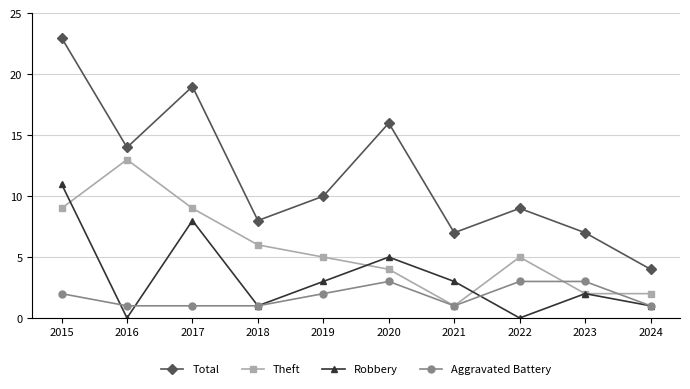

What is the difference between the Total values at 2018 and 2017?

11